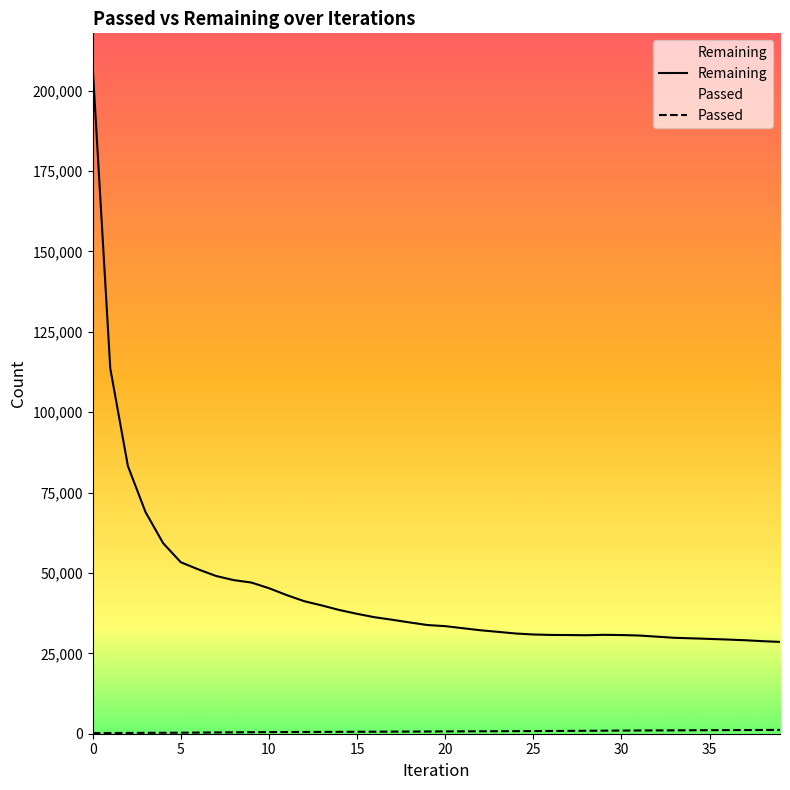

At which category does Remaining reach its first local valley?

28